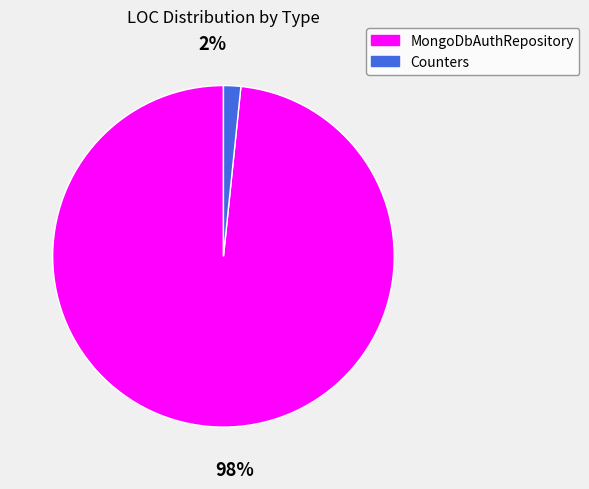

What is the change in value from MongoDbAuthRepository to Counters?

-356